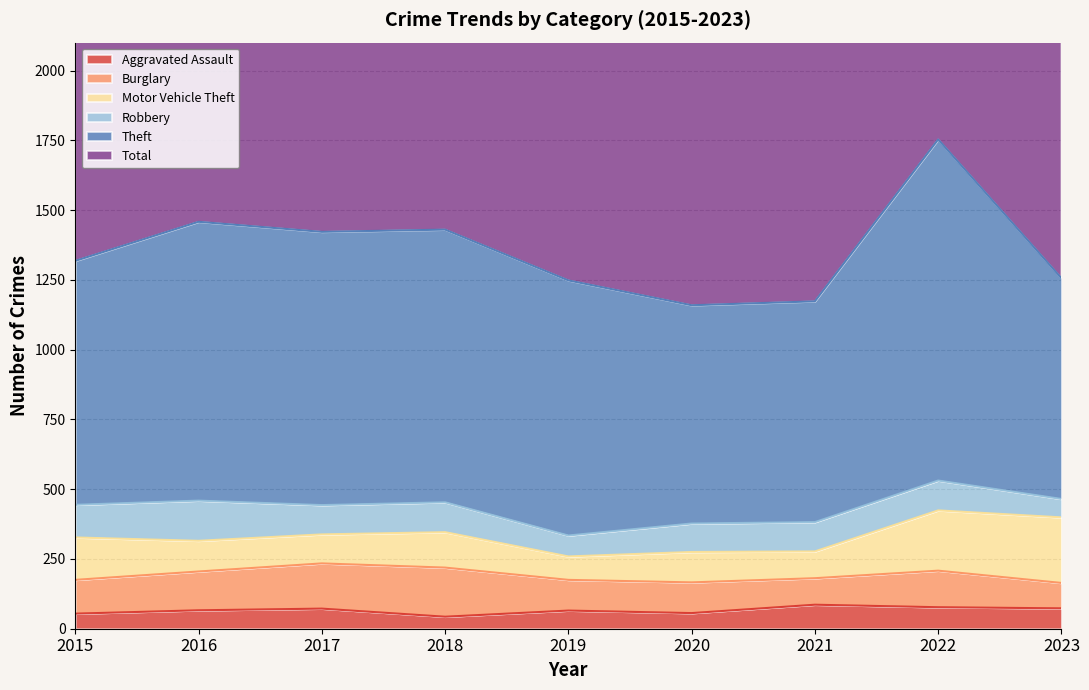

Does the chart display data point markers on the line(s)?

No